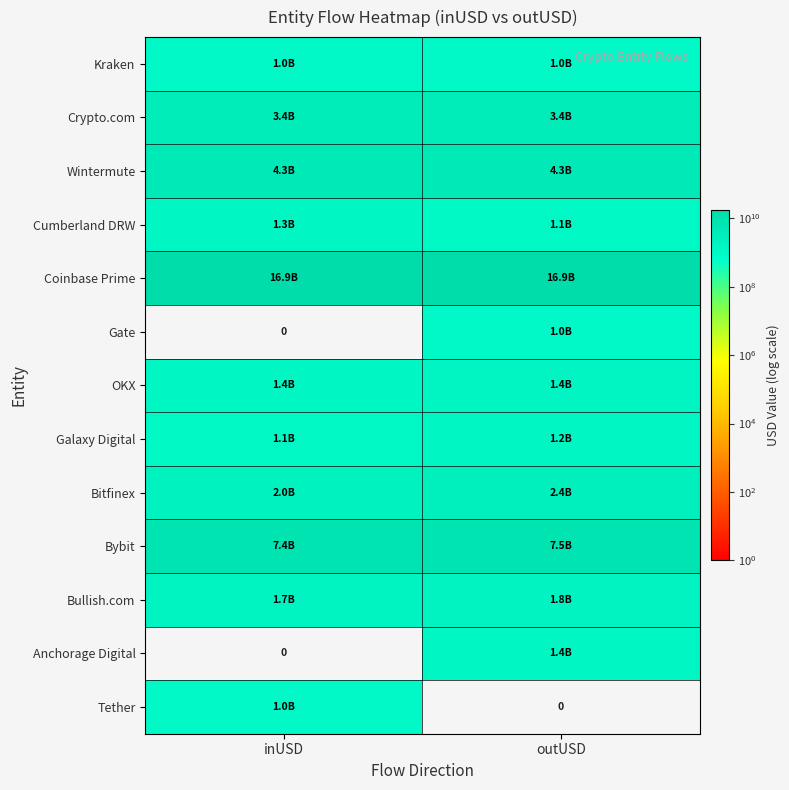

What is the difference between the maximum and minimum values in the Gate series?

1013727096